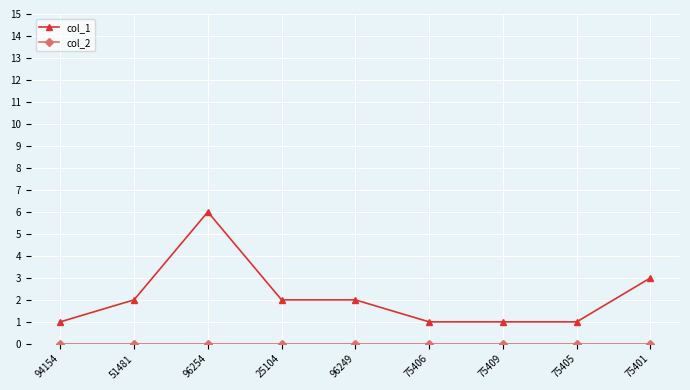

Which series has the largest total across all categories?

col_1